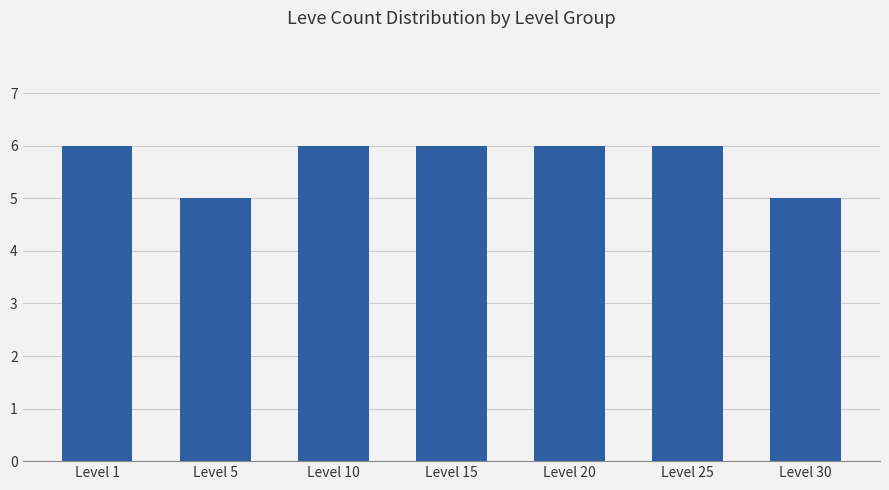

How many values are below 6?

2